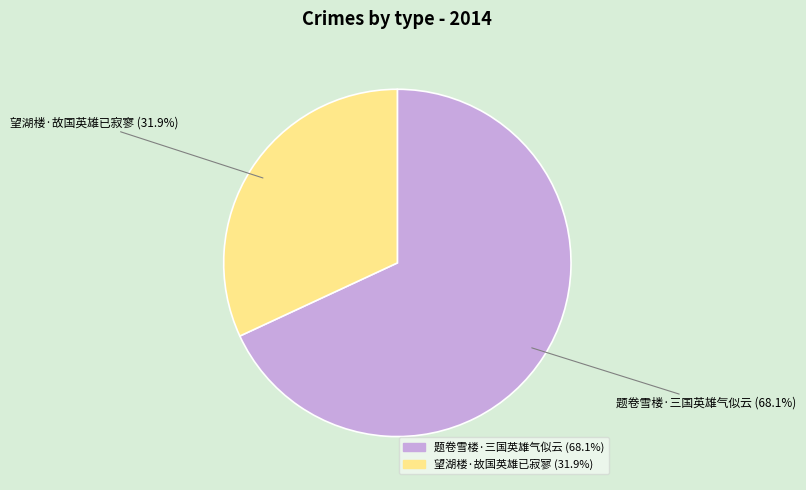

What is the largest slice in the pie chart?

题卷雪楼·三国英雄气似云